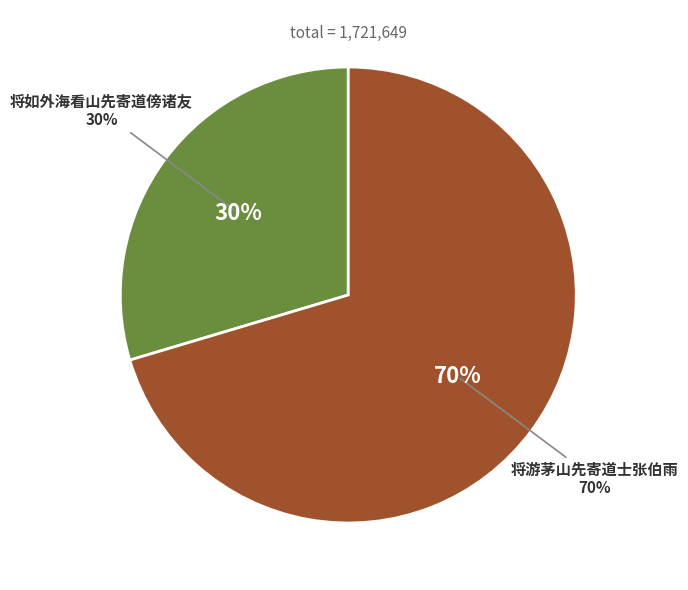

Which slice represents more than half of the pie?

将游茅山先寄道士张伯雨